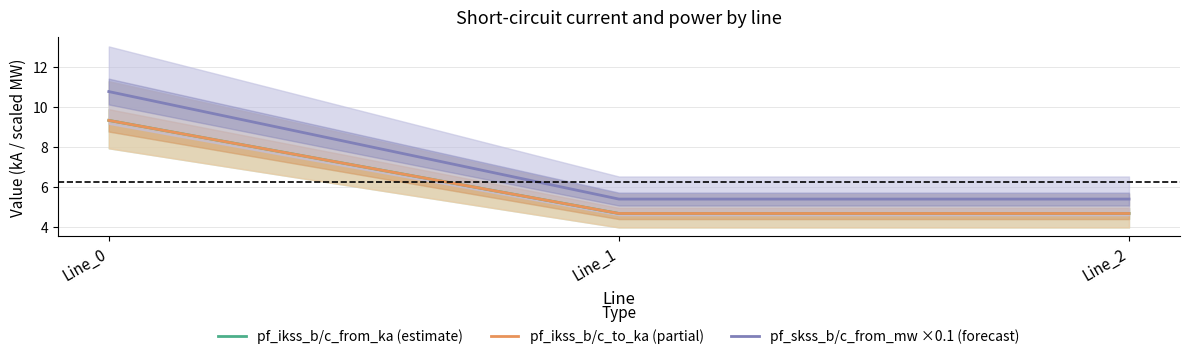

Which category has the lowest value in the pf_ikss_b/c_to_ka (partial) series?

Line_1